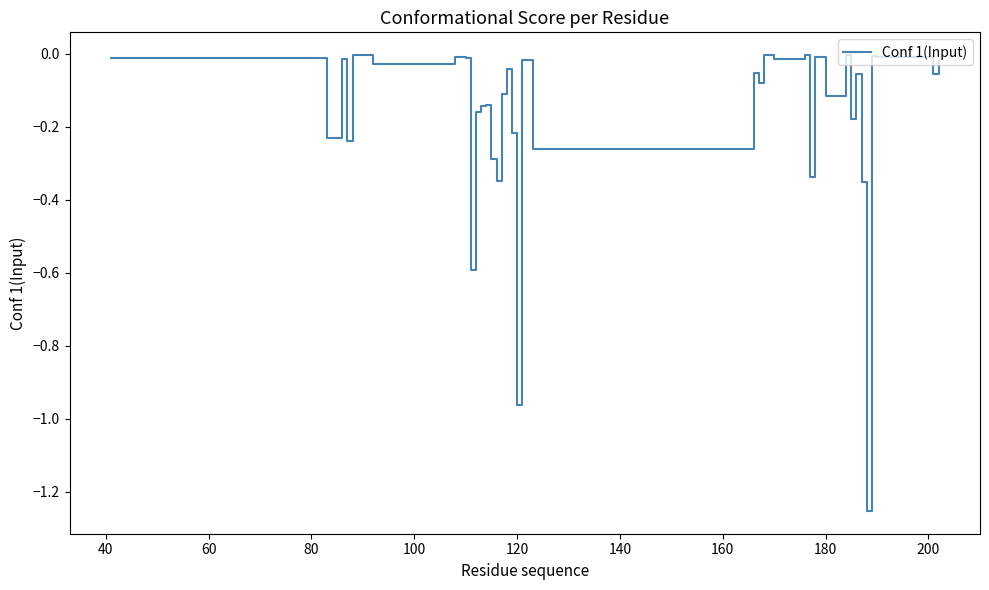

What is the difference between the maximum and minimum values?

1.2